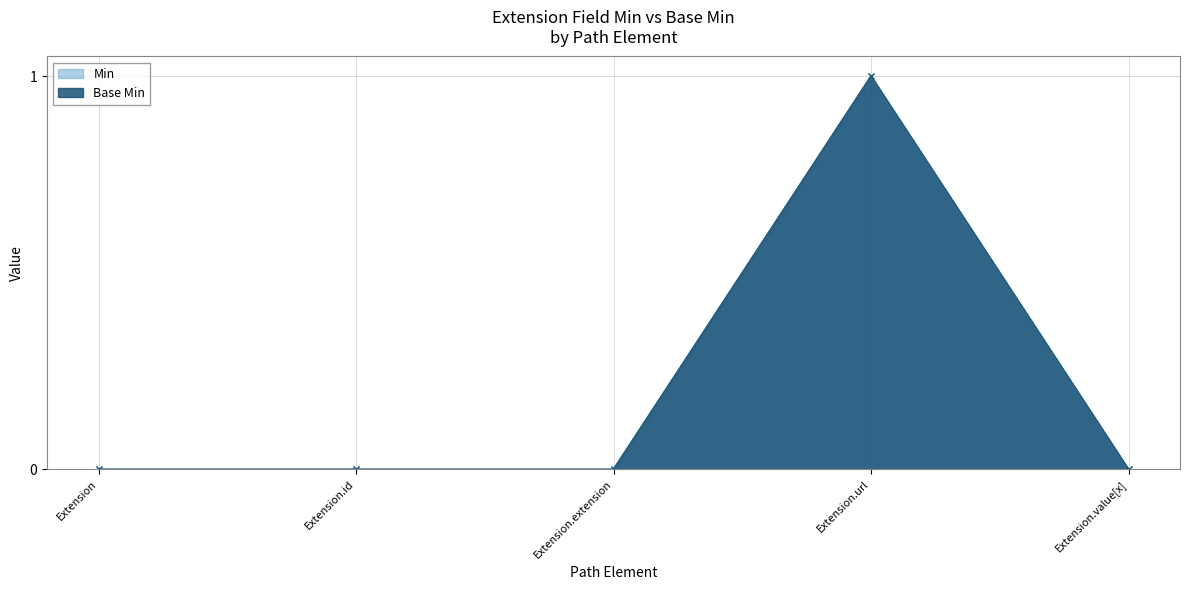

Is the value of Base Min at Extension.extension greater than the value of Min at Extension.value[x]?

No